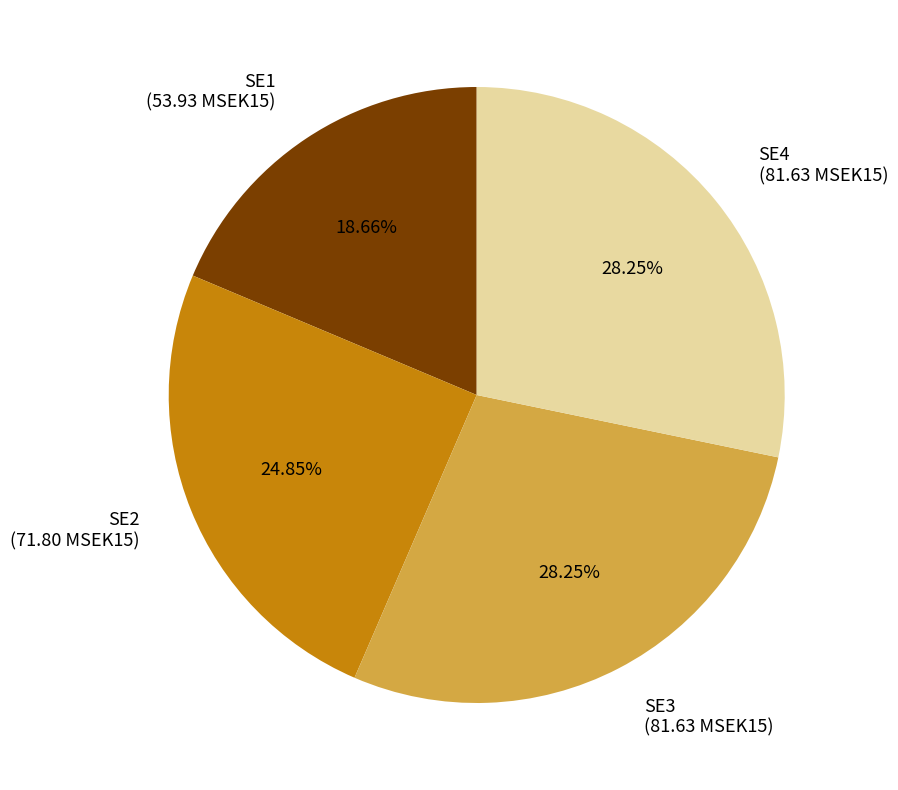

Does any single category account for the majority?

No